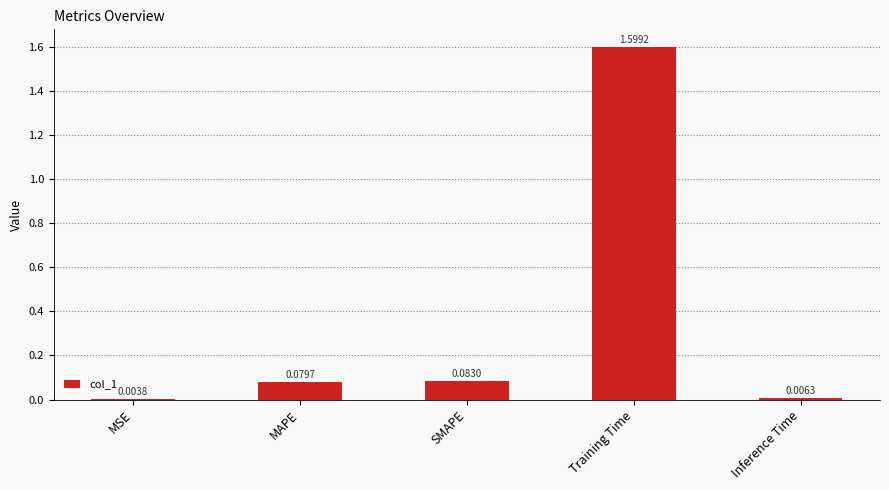

At which label is the value closest to 0?

MSE